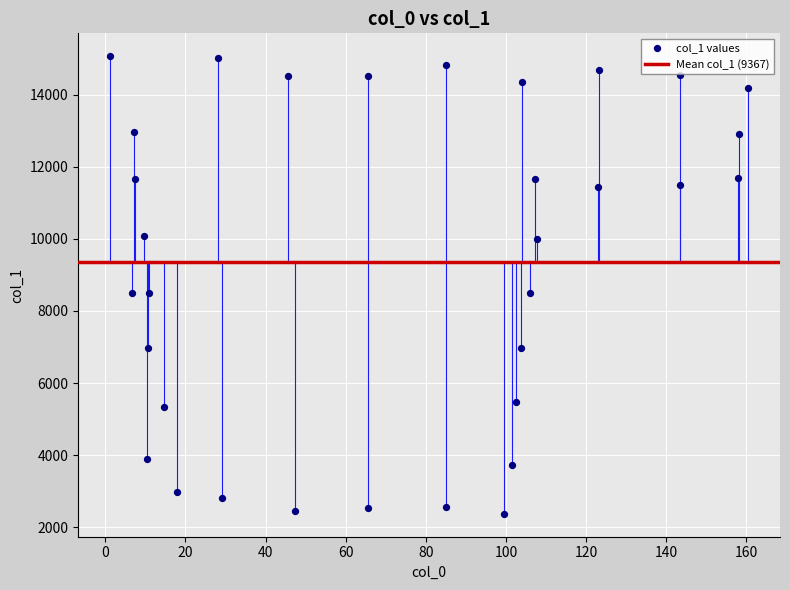

What is the range of Y values (max minus min)?

12687.9